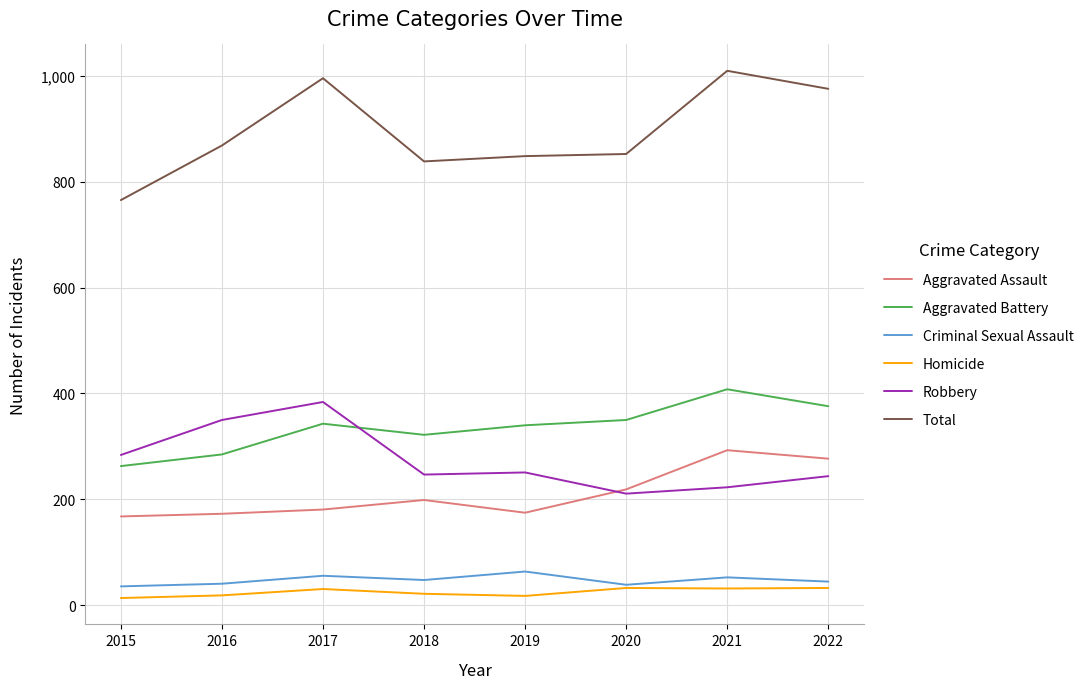

Which category has the highest value across all series?

2021